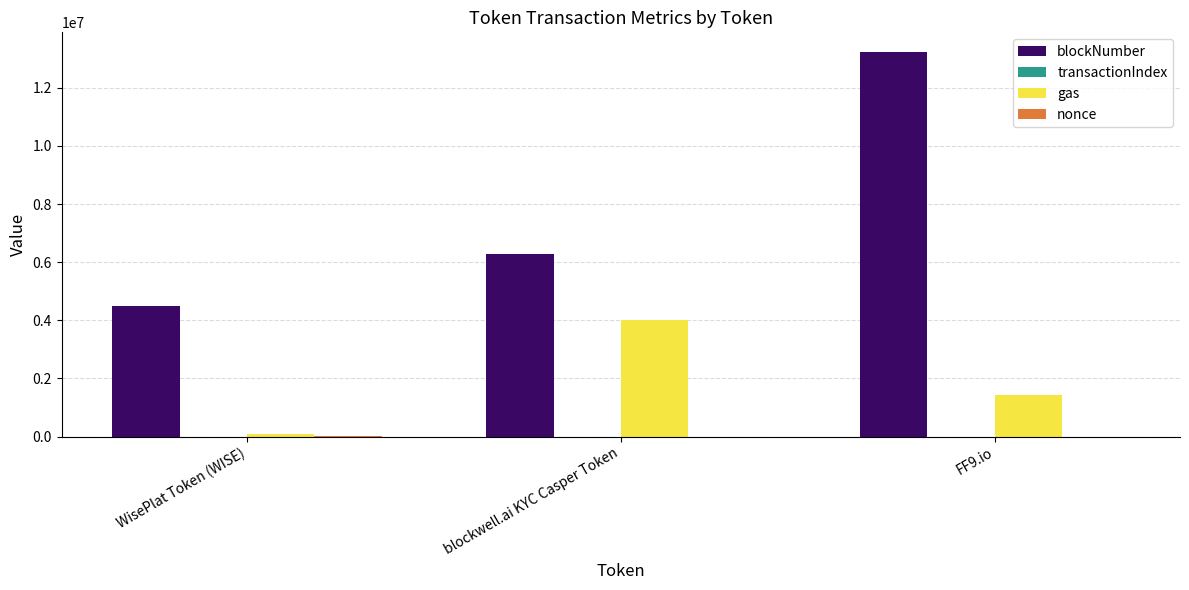

At which label does blockNumber reach its peak?

FF9.io